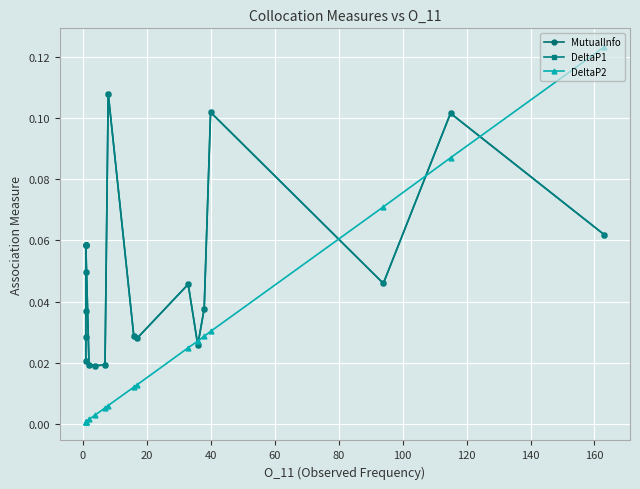

Which series has the widest spread of values?

DeltaP2